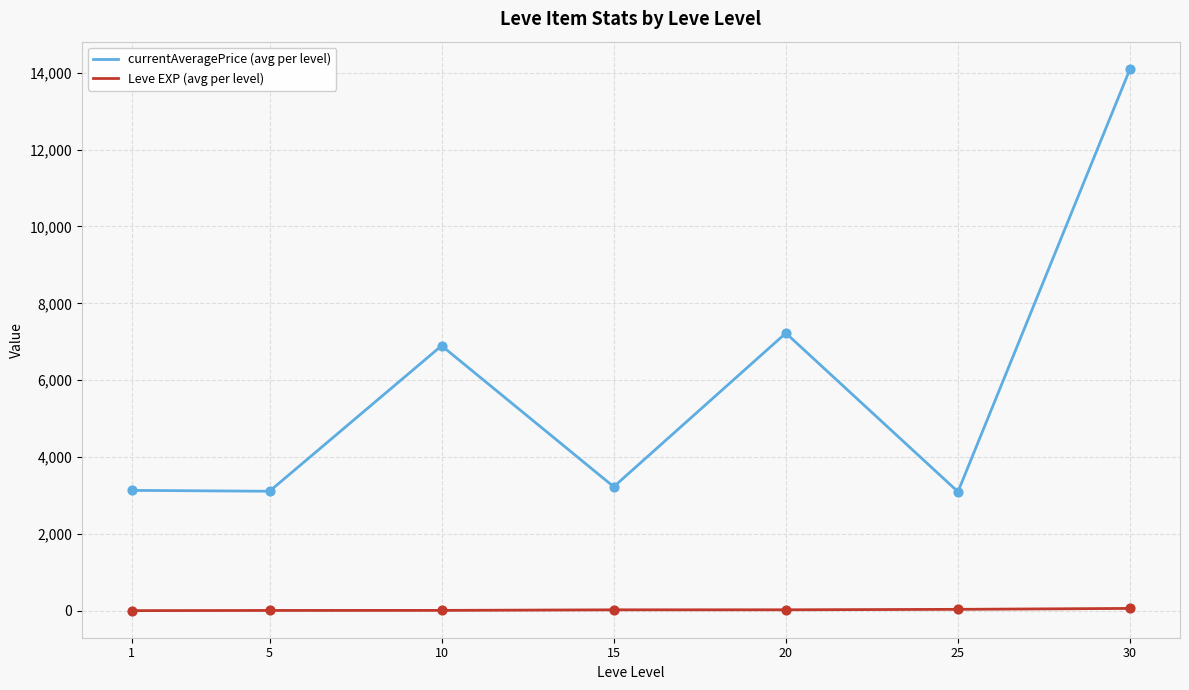

Between 20 and 30, which series saw the biggest shift?

currentAveragePrice (avg per level)